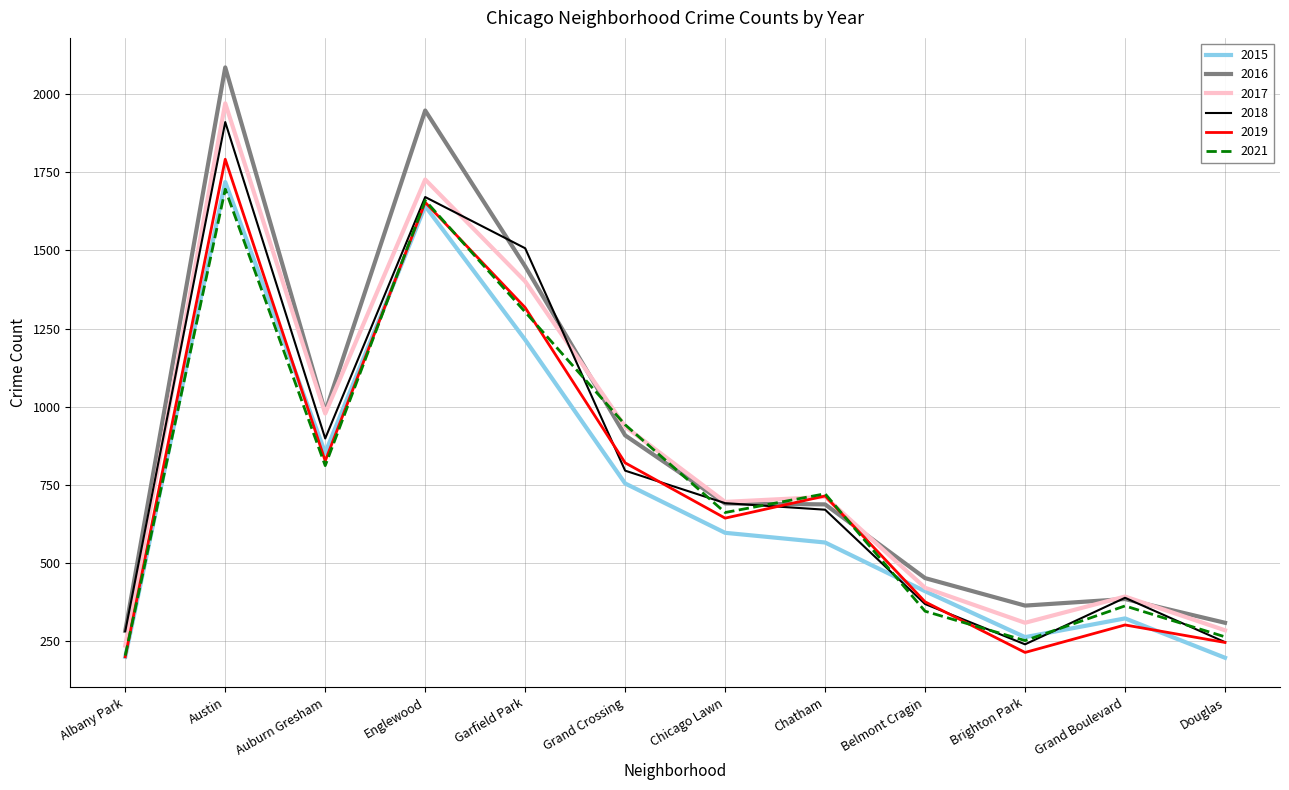

List the series in order of their peak value, lowest first.

2021, 2015, 2019, 2018, 2017, 2016